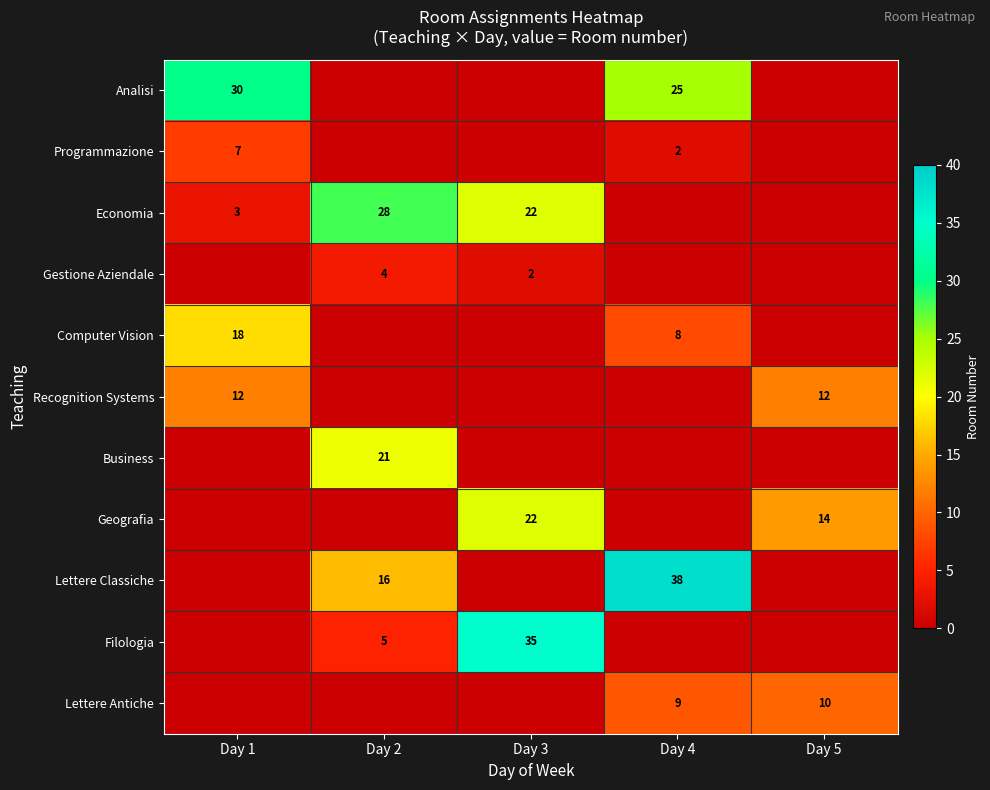

What is the spread (max minus min) of values at Day 1?

30